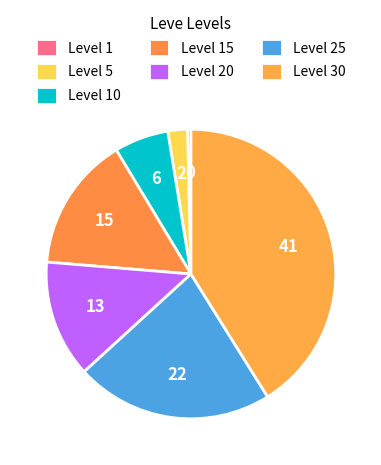

How many segments does this pie chart have?

7